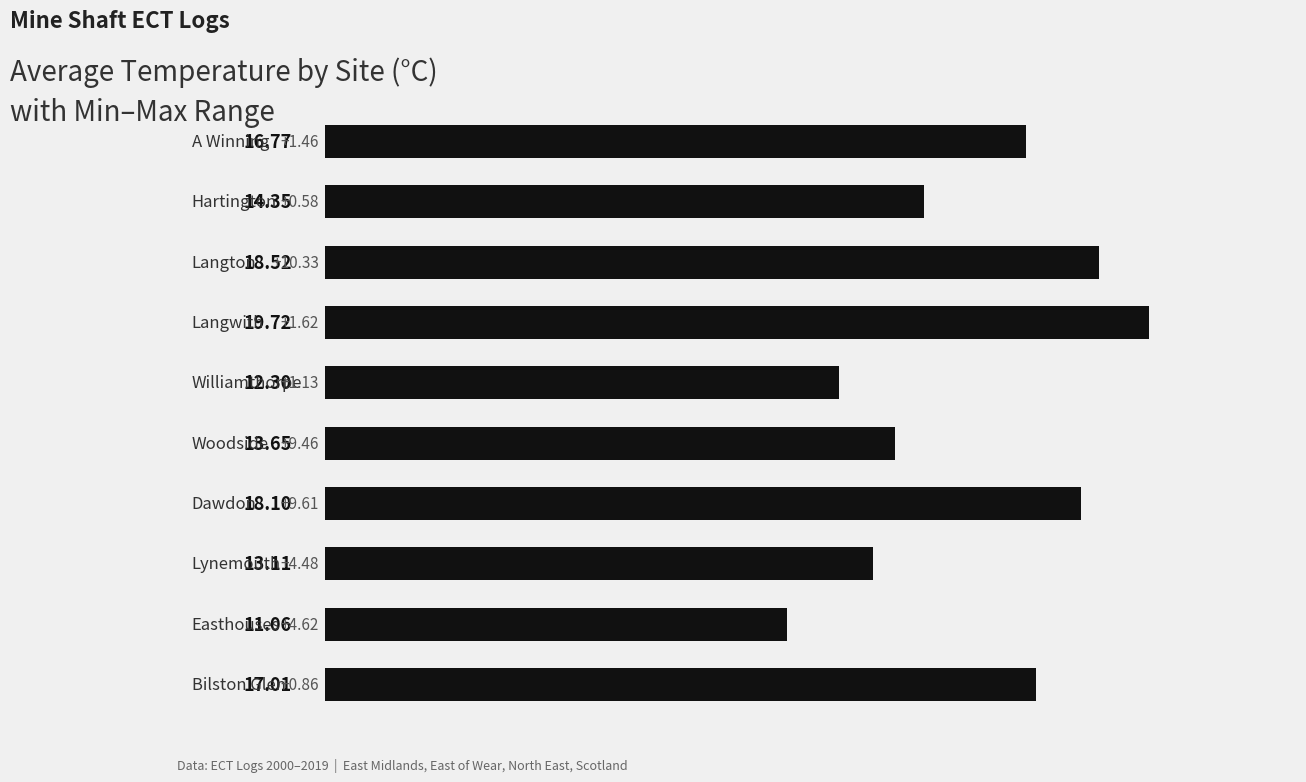

What is the difference between the maximum and minimum values?

8.7